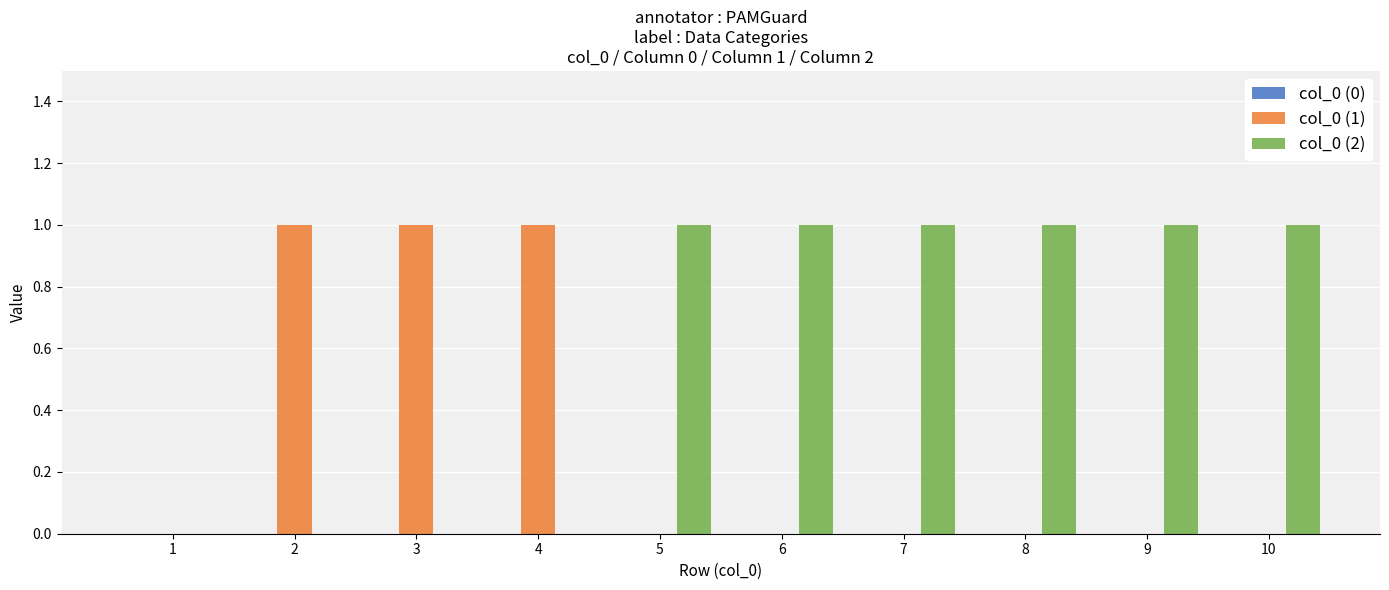

Are the bars grouped side by side (vs. stacked)?

Yes